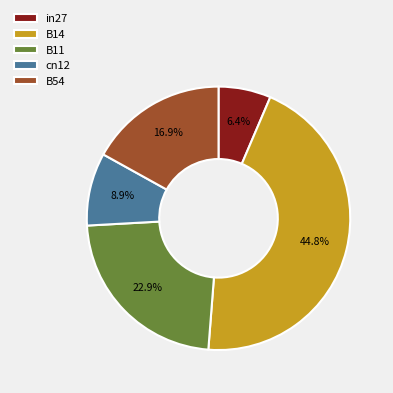

How much of the chart is everything except in27?

93.6%